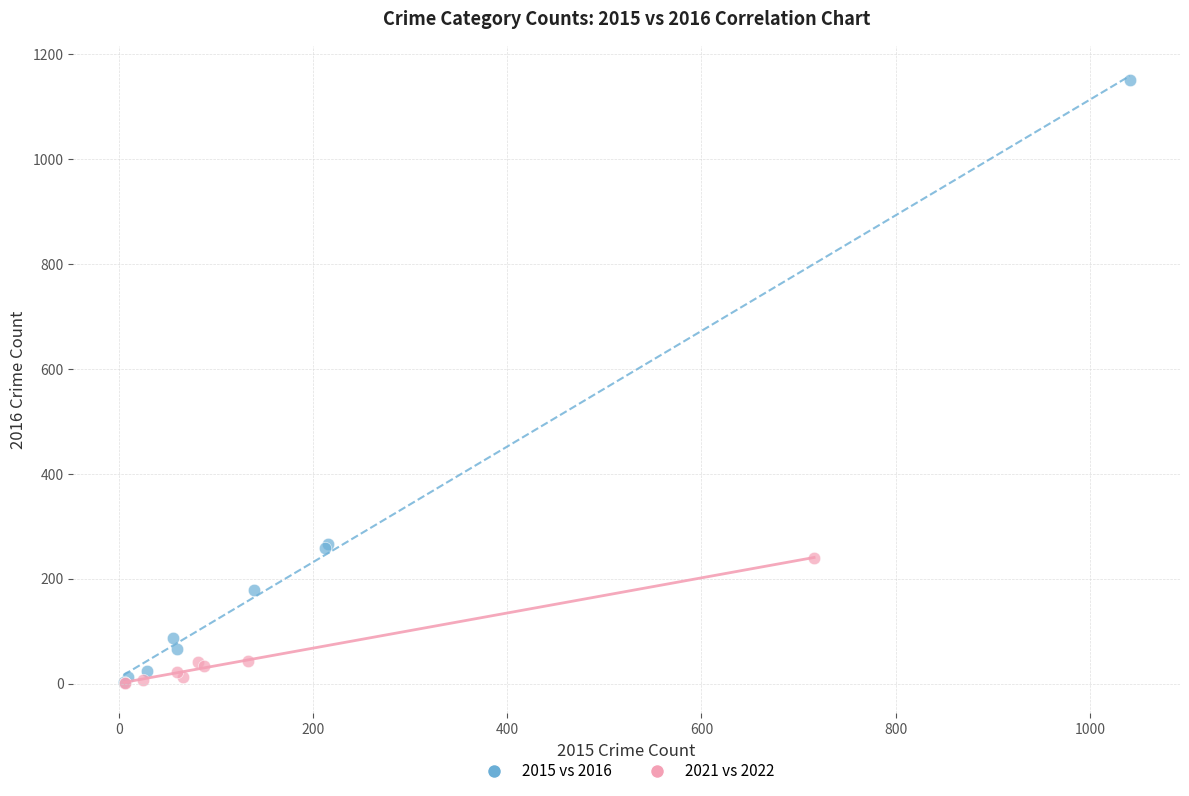

Which series has the largest Y range (max minus min)?

2015 vs 2016